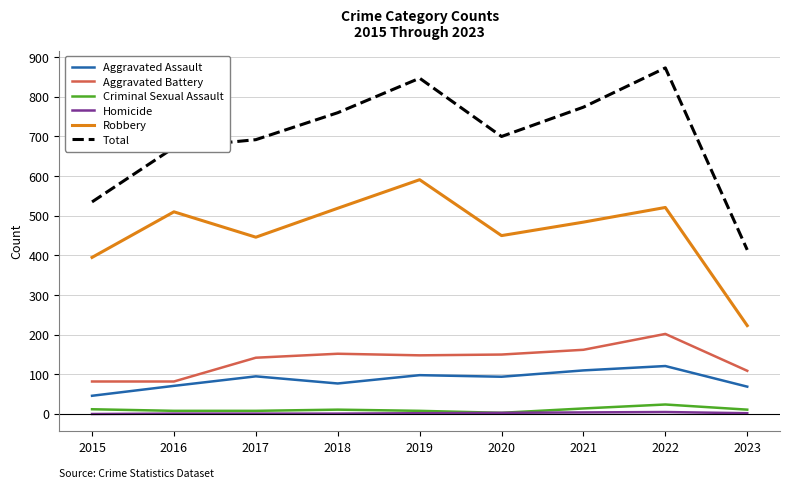

The value of Total at 2019 is 847. True or false?

True